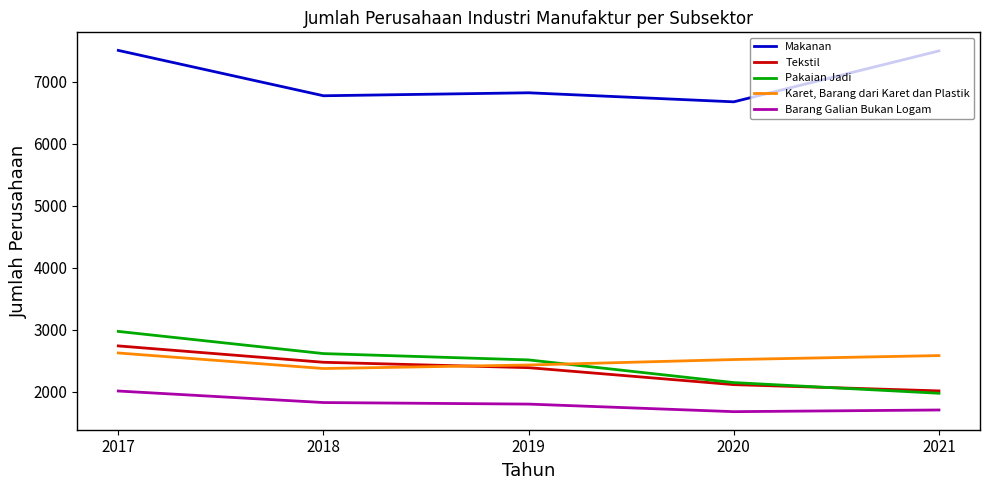

What is the sum of all Barang Galian Bukan Logam values?

9014